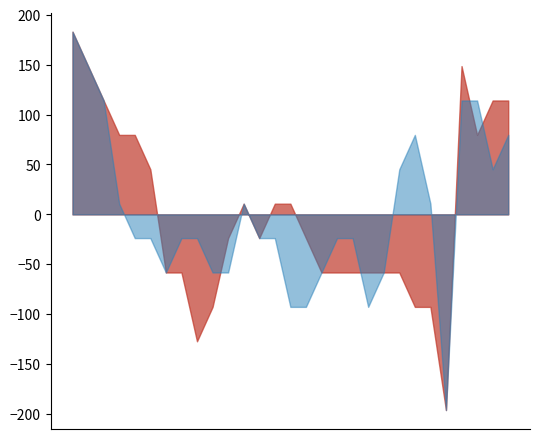

True or false: WIDF has a value of 1.1 at 29.

False